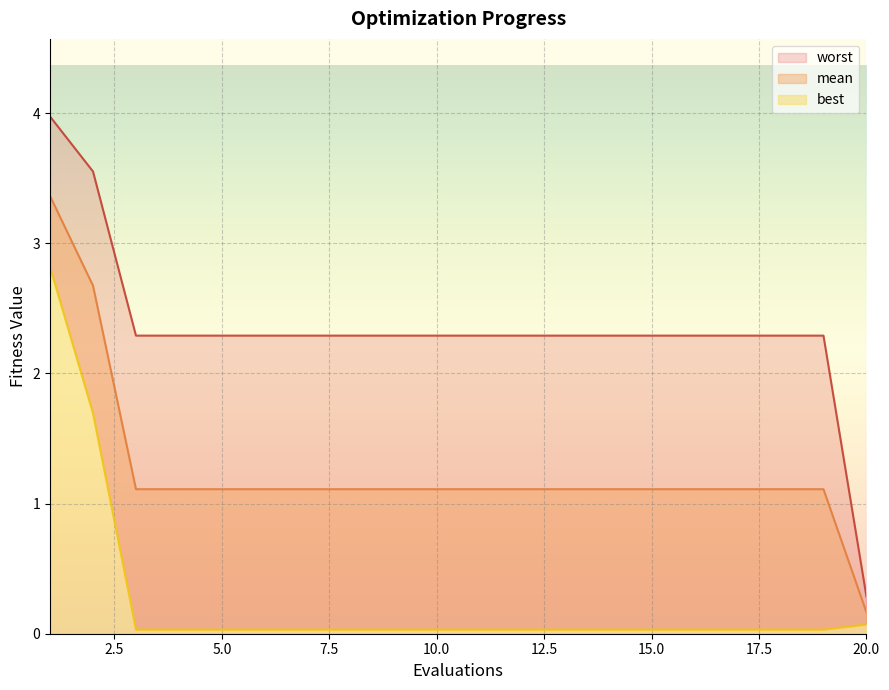

At which label does worst first exceed 2?

1